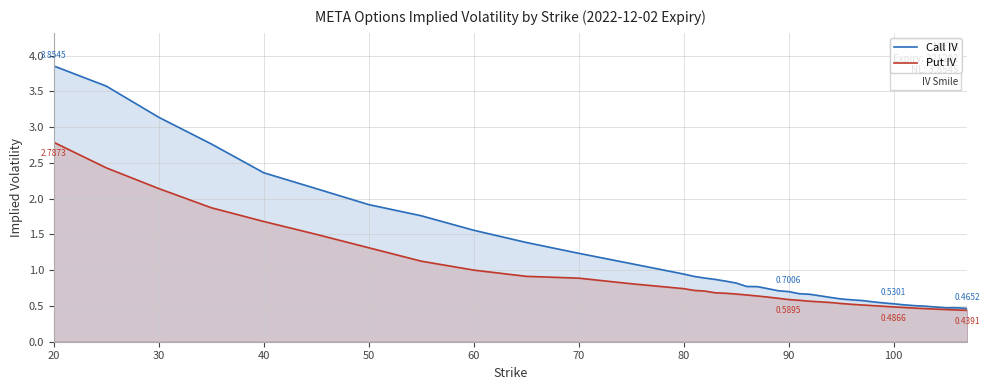

List the series in order of their overall mean, highest first.

Call IV, Put IV